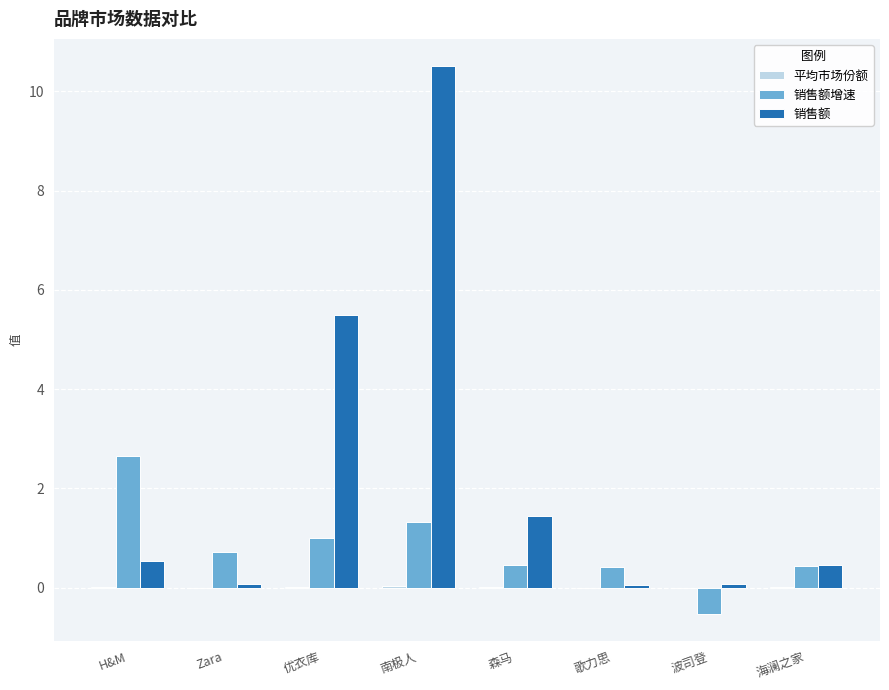

Which series has the largest total across all categories?

销售额